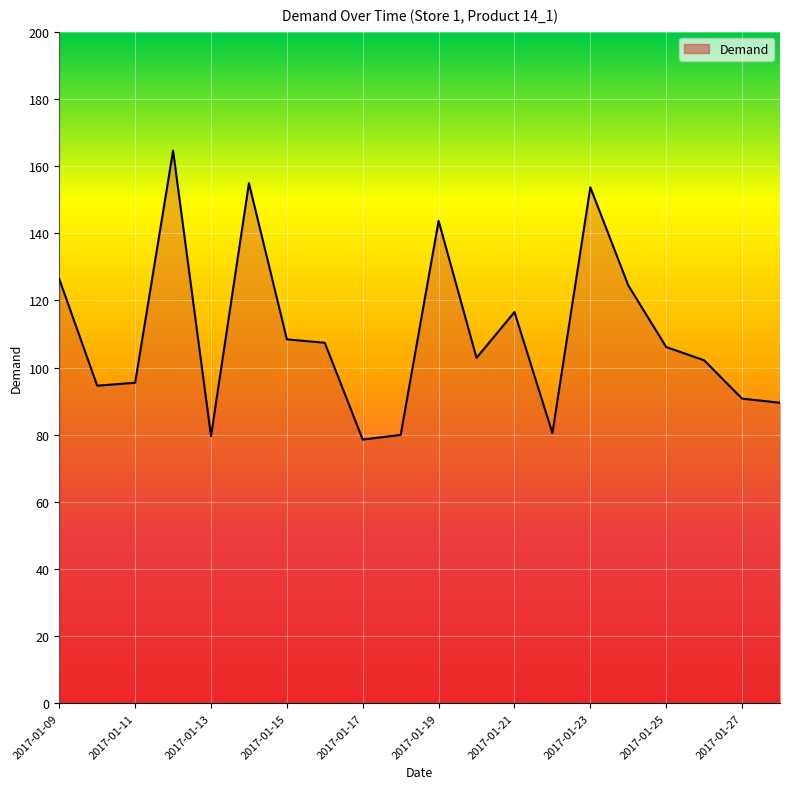

What is the sum of all values?

2199.8